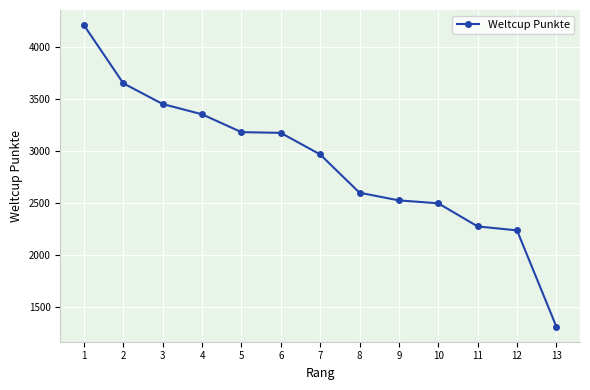

What is the value of the 10th point from the left?

2497